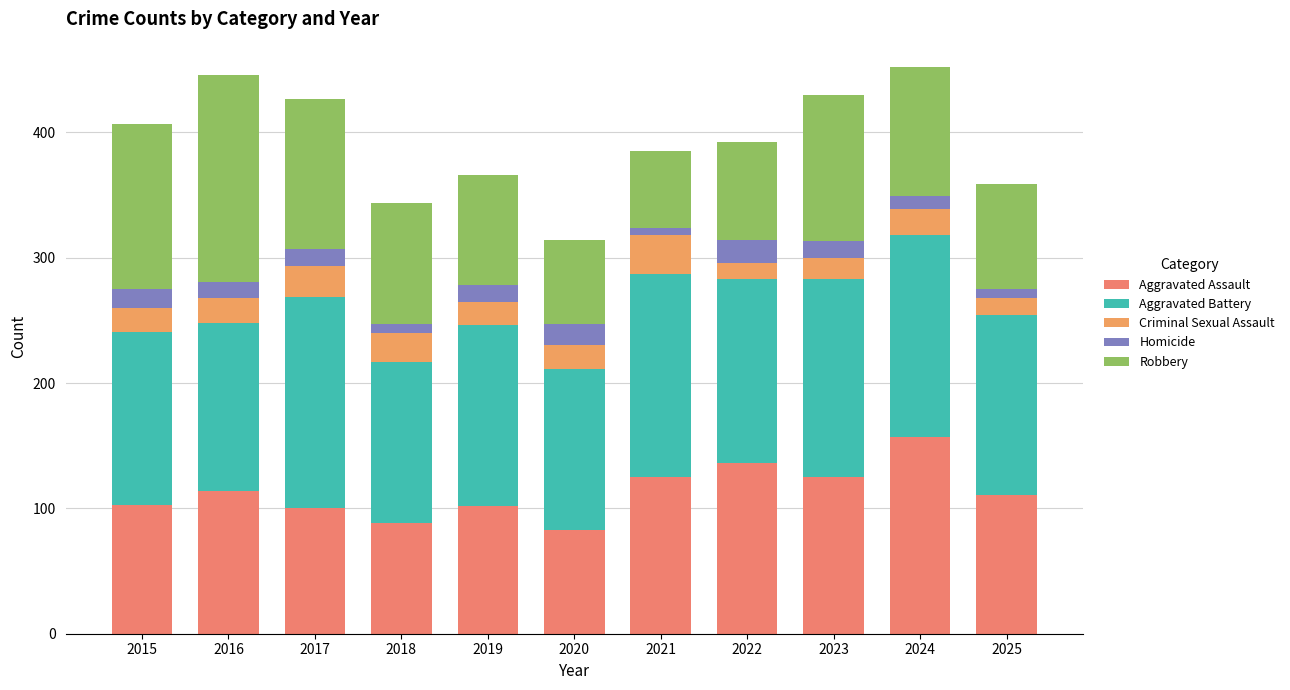

How many distinct data groups are displayed?

5